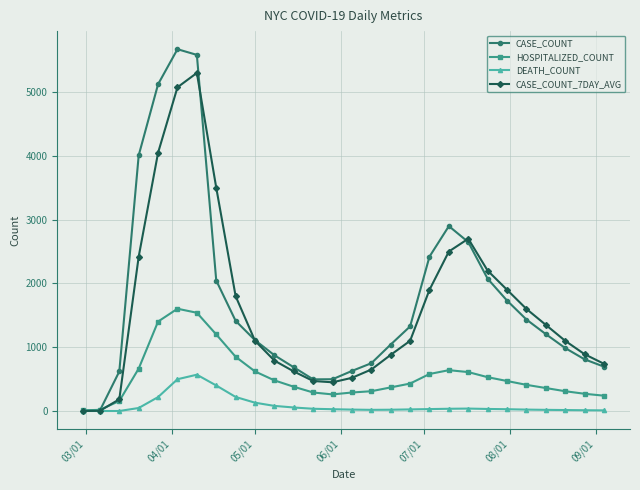

Count the number of categories in the chart.

28